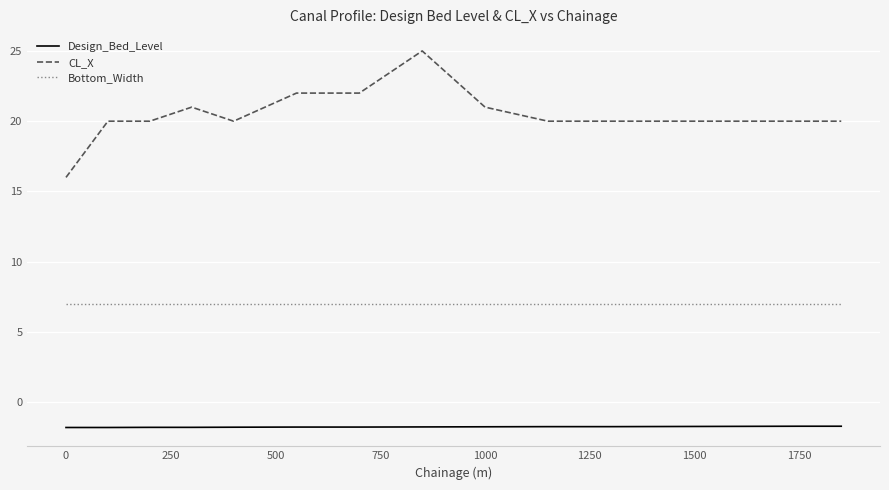

Which series has the widest spread of values?

CL_X